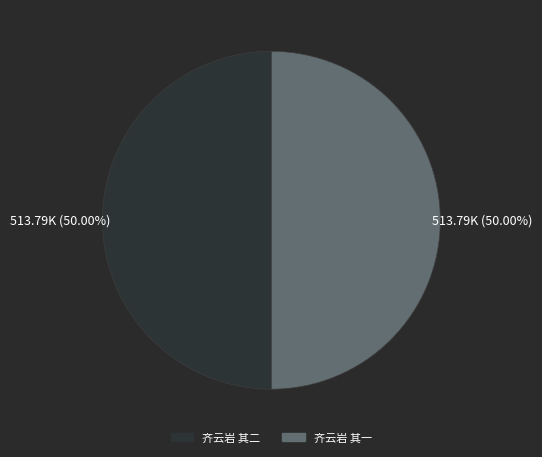

To the nearest percent, what is the combined percentage of 齐云岩 其一 and 齐云岩 其二?

100%